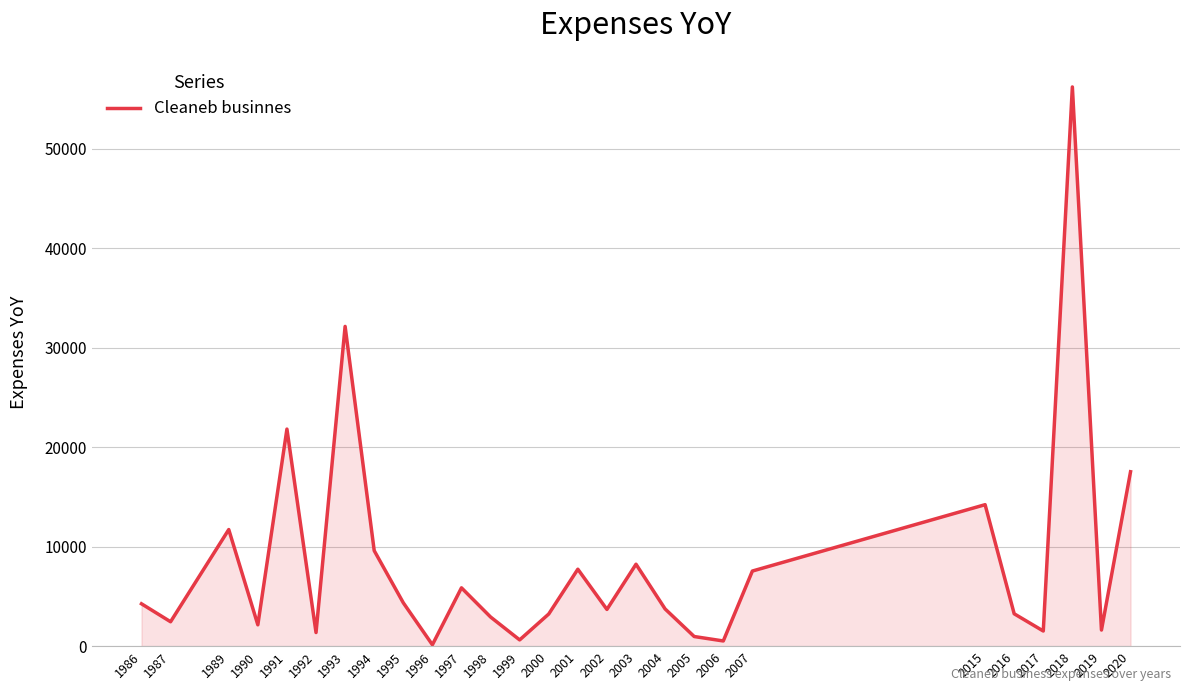

What is the average value?

8498.2